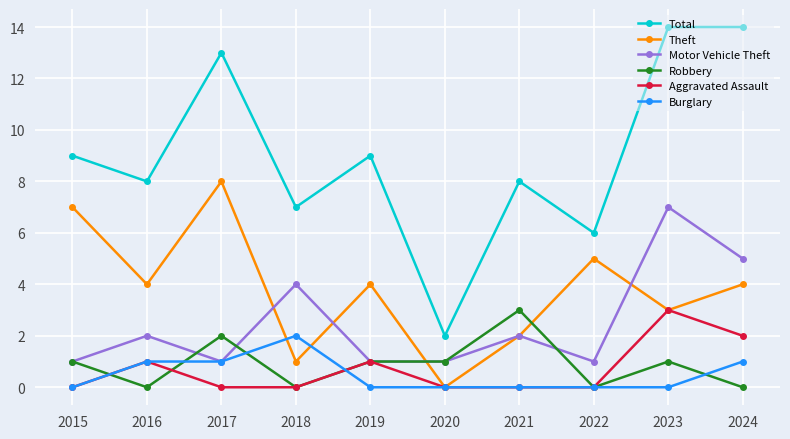

Reading left to right, what are all the values shown in this chart?

Total: 2015=9	2016=8	2017=13	2018=7	2019=9	2020=2	2021=8	2022=6	2023=14	2024=14
Theft: 2015=7	2016=4	2017=8	2018=1	2019=4	2020=0	2021=2	2022=5	2023=3	2024=4
Motor Vehicle Theft: 2015=1	2016=2	2017=1	2018=4	2019=1	2020=1	2021=2	2022=1	2023=7	2024=5
Robbery: 2015=1	2016=0	2017=2	2018=0	2019=1	2020=1	2021=3	2022=0	2023=1	2024=0
Aggravated Assault: 2015=0	2016=1	2017=0	2018=0	2019=1	2020=0	2021=0	2022=0	2023=3	2024=2
Burglary: 2015=0	2016=1	2017=1	2018=2	2019=0	2020=0	2021=0	2022=0	2023=0	2024=1